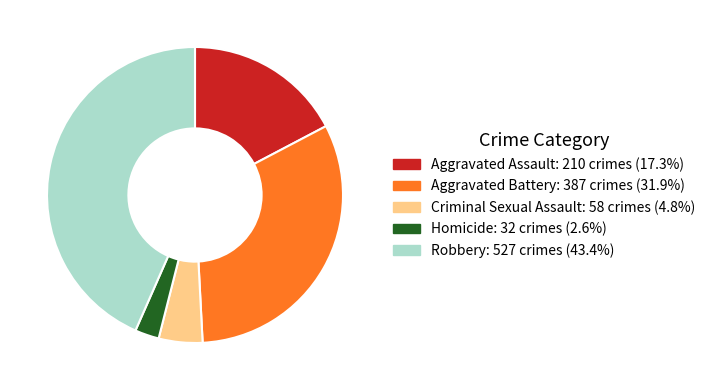

Between Aggravated Assault and Homicide, which is larger?

Aggravated Assault